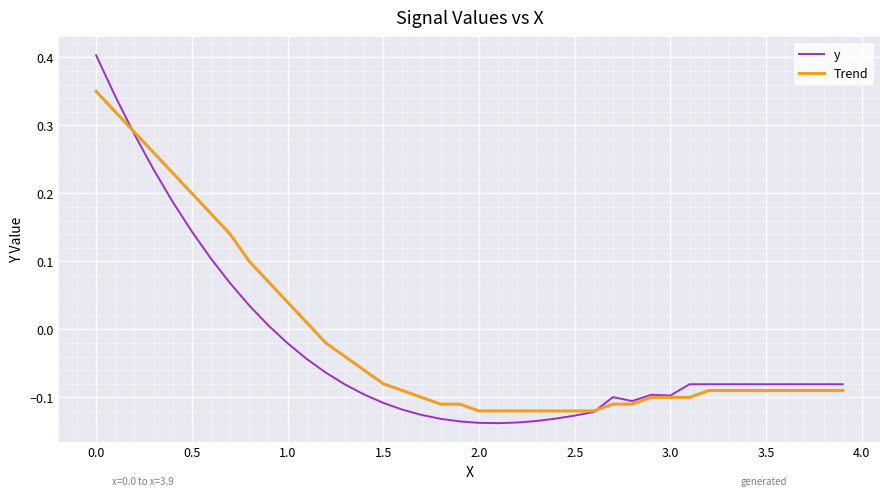

Does the chart have visible grid lines?

Yes